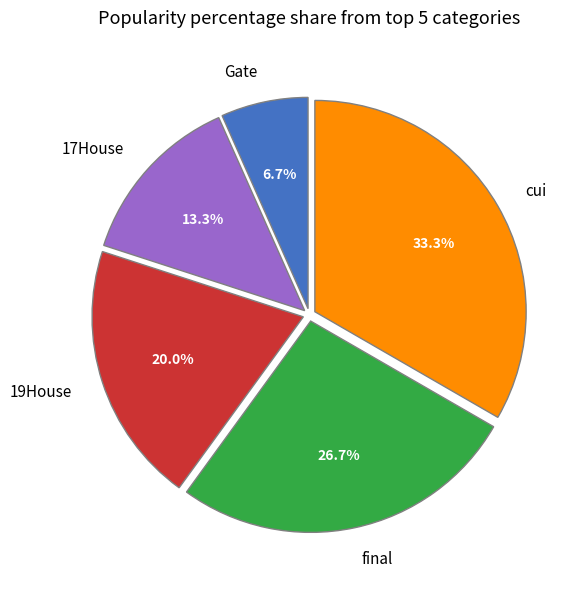

To the nearest percent, what is the average slice percentage?

20%